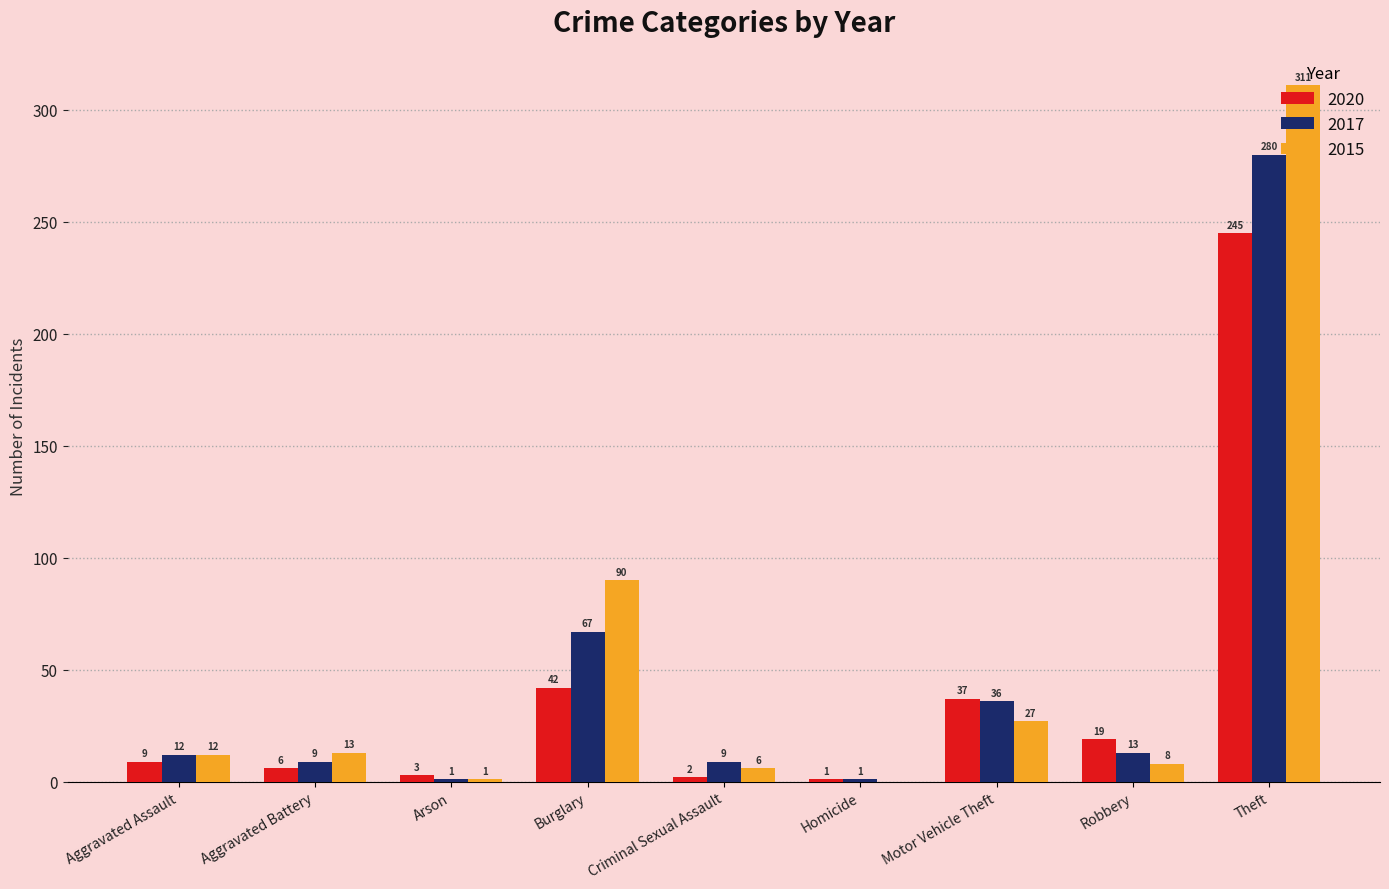

How many groups of bars are there?

9